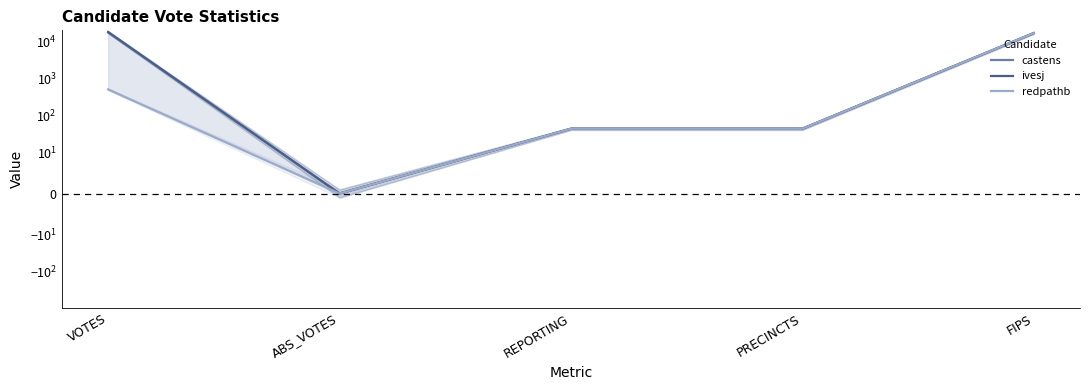

Reading left to right, list all the values displayed in this chart.

castens: VOTES=17663	ABS_VOTES=0	REPORTING=44	PRECINCTS=44	FIPS=17097
ivesj: VOTES=18436	ABS_VOTES=0	REPORTING=44	PRECINCTS=44	FIPS=17097
redpathb: VOTES=511	ABS_VOTES=0	REPORTING=44	PRECINCTS=44	FIPS=17097